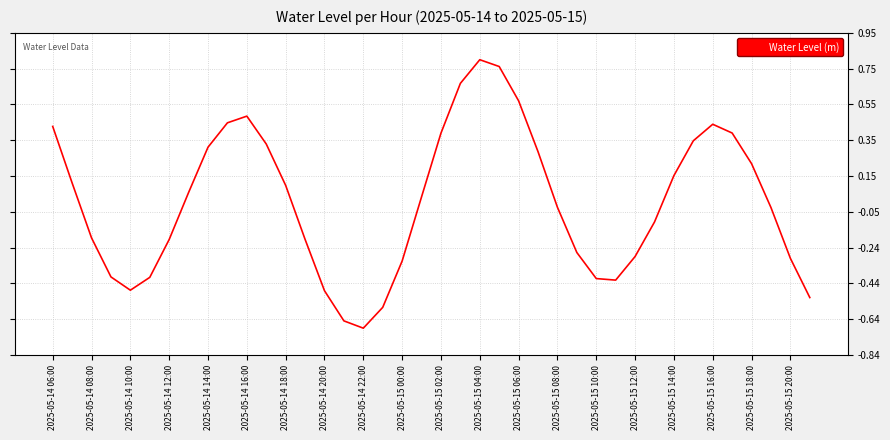

What is the difference between the maximum and minimum values?

1.5